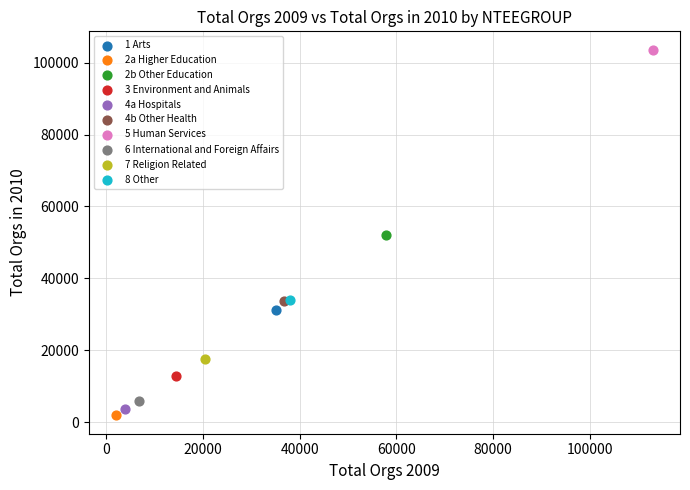

Which series reaches the maximum Y coordinate?

5 Human Services